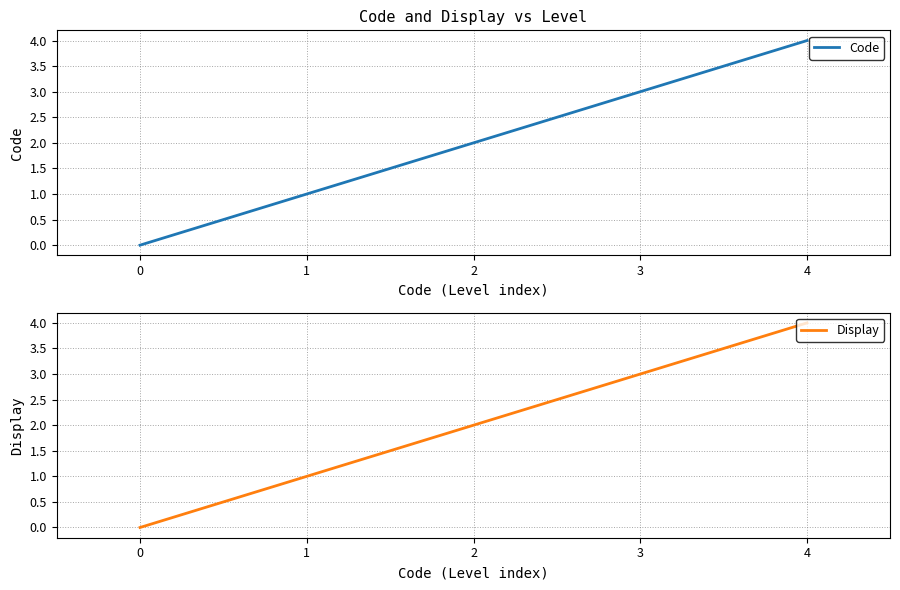

What is the average value of the Display series?

2